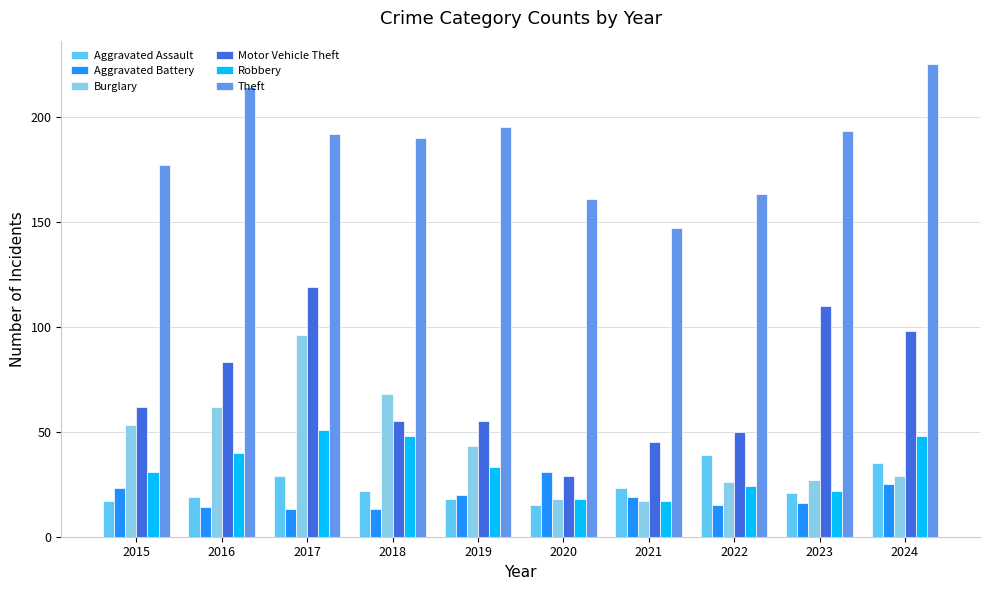

What is the highest value of the Theft series?

225